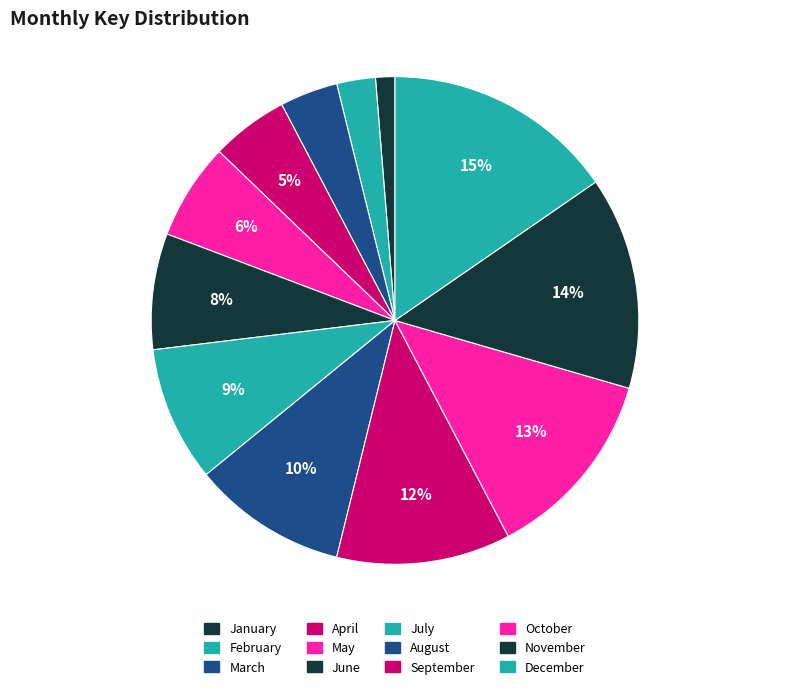

Rank the categories by value from highest to lowest.

December, November, October, September, August, July, June, May, April, March, February, January